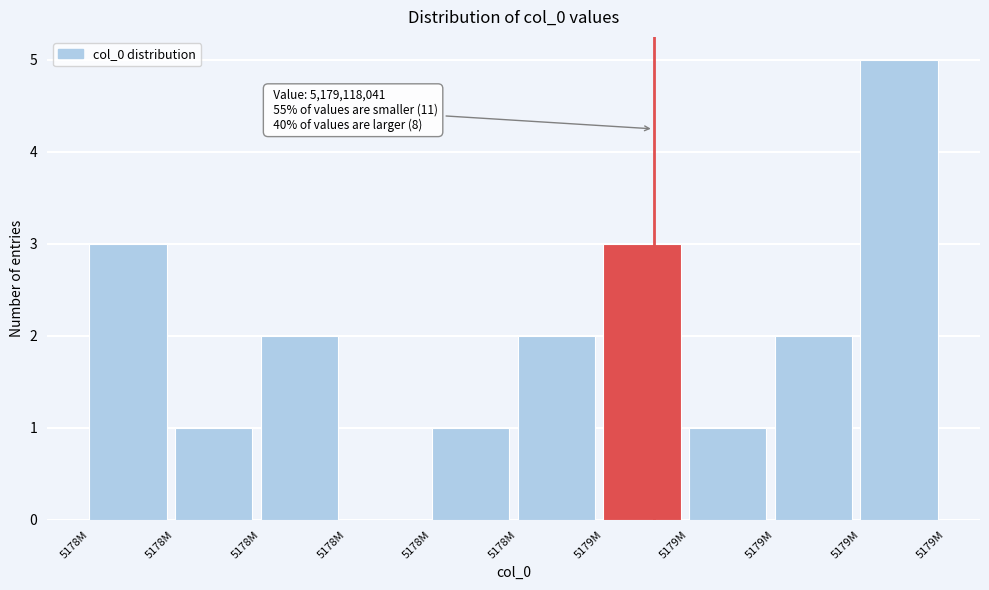

Are the bars horizontal?

No